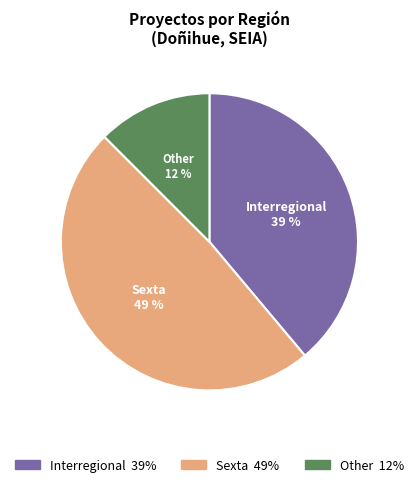

Is there any slice that represents more than half of the pie?

No